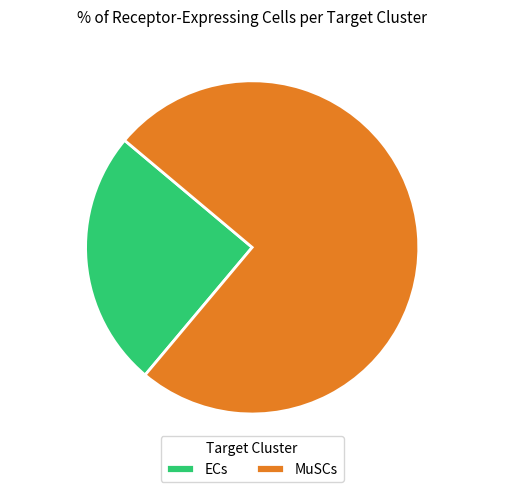

Rank the categories by value from highest to lowest.

MuSCs, ECs